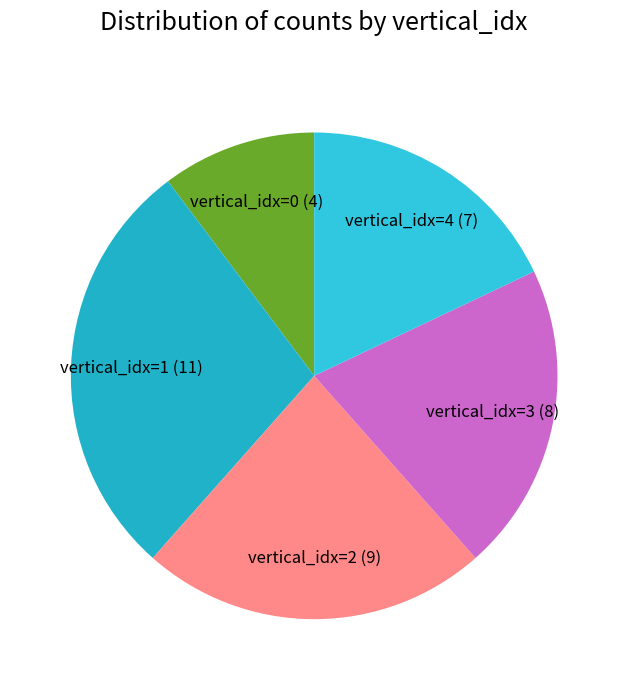

Approximately how many times larger is the value at vertical_idx=2 (9) compared to vertical_idx=3 (8)?

1.1